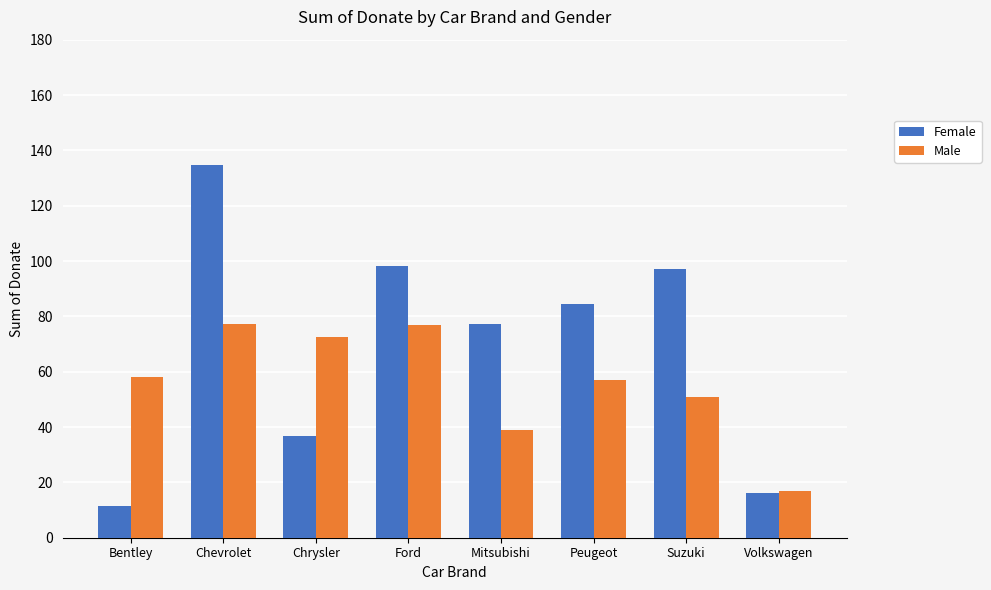

Rank the series by their maximum value, from highest to lowest.

Female, Male